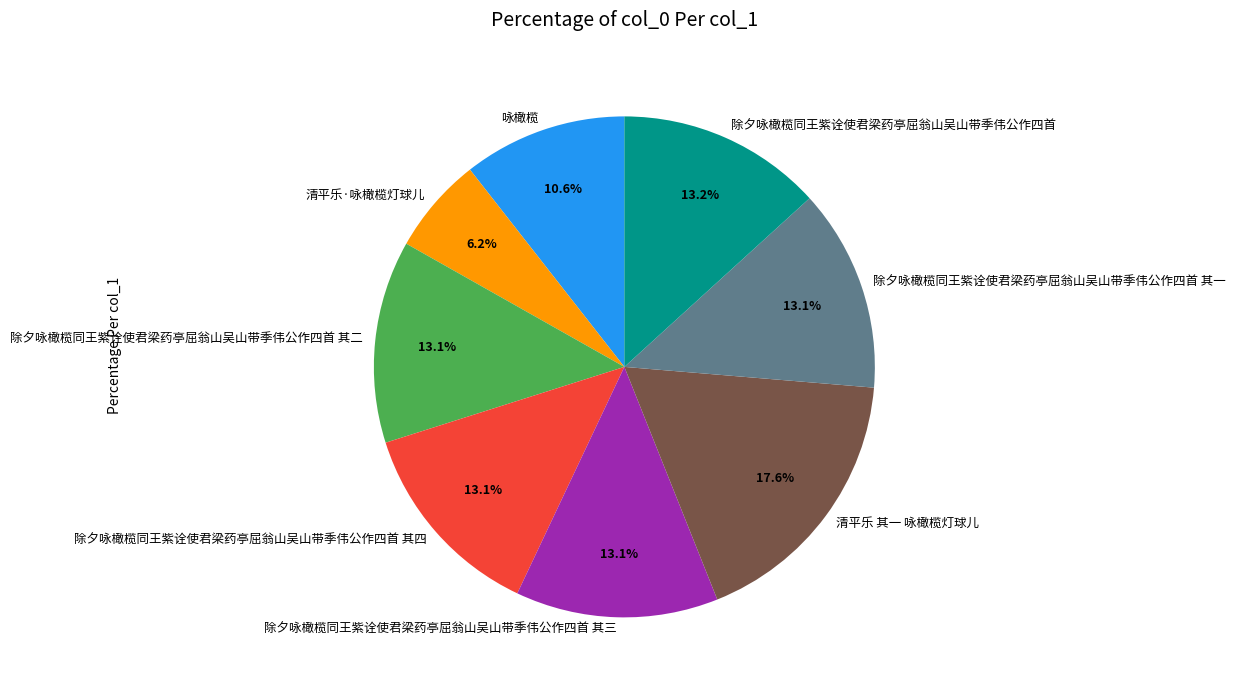

Is the sum of 清平乐 其一 咏橄榄灯球儿 and 除夕咏橄榄同王紫诠使君梁药亭屈翁山吴山带季伟公作四首 greater than half?

No